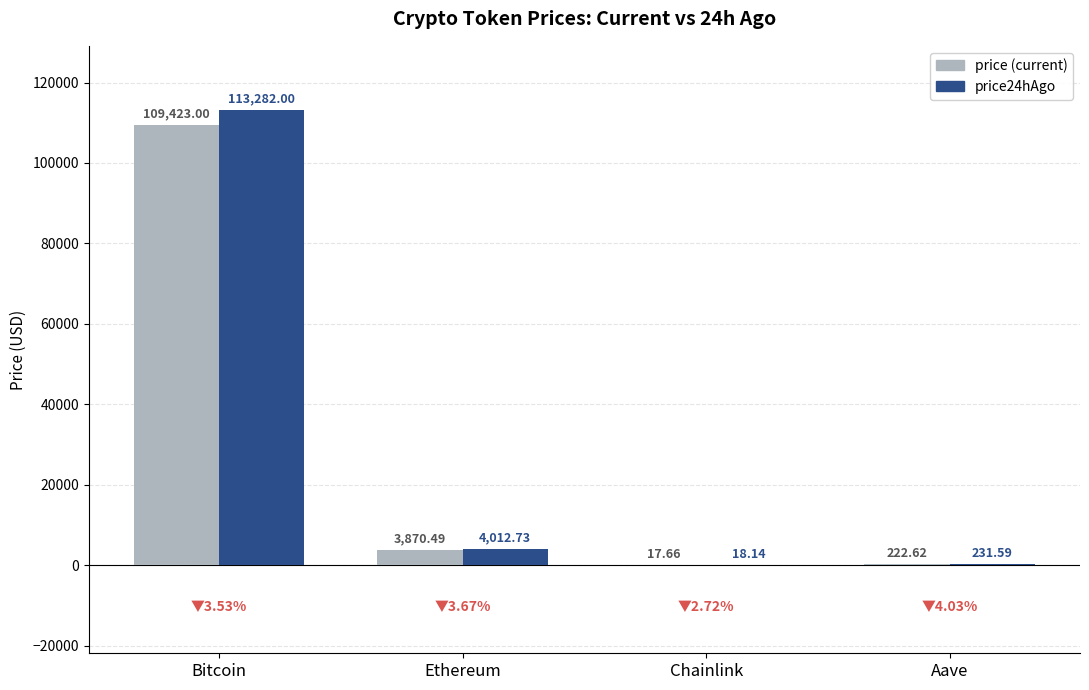

At which category is the sum across all series the highest?

Bitcoin